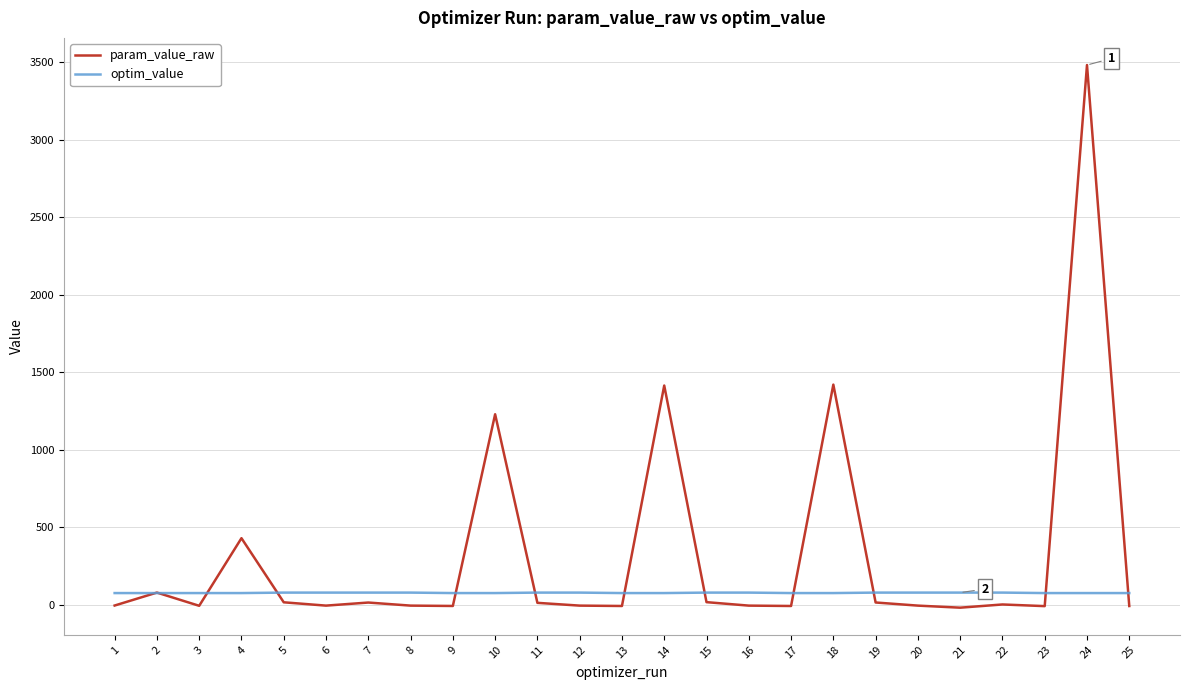

Which series has the largest range (max minus min)?

param_value_raw